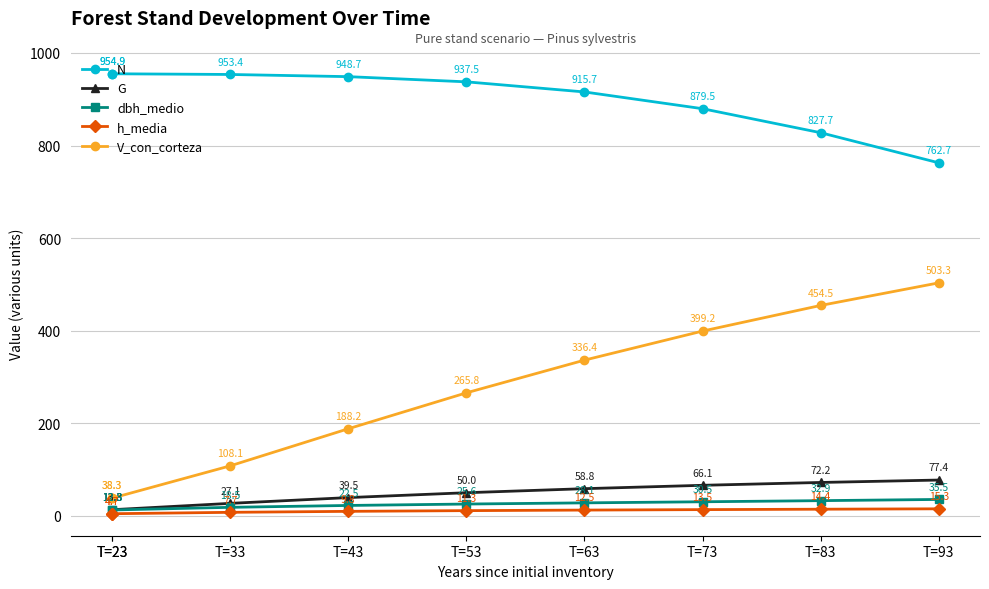

True or false: h_media and G intersect in this chart.

False